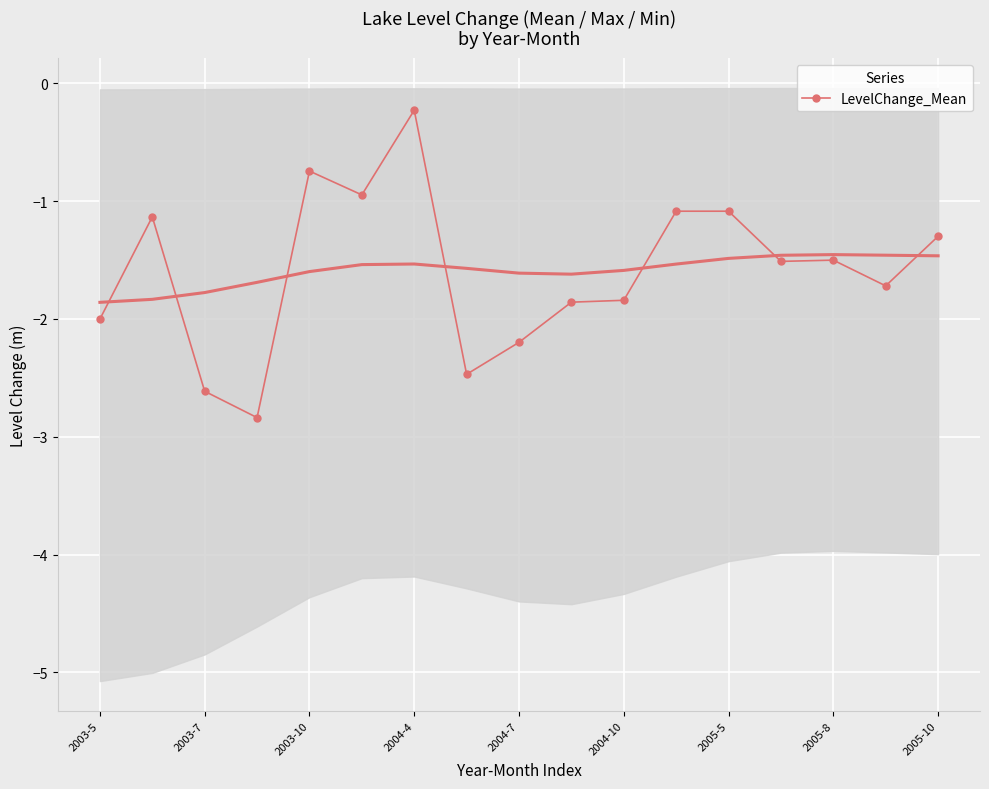

True or false: LevelChange_Mean has a value of -4.0 at 2003-7.

False